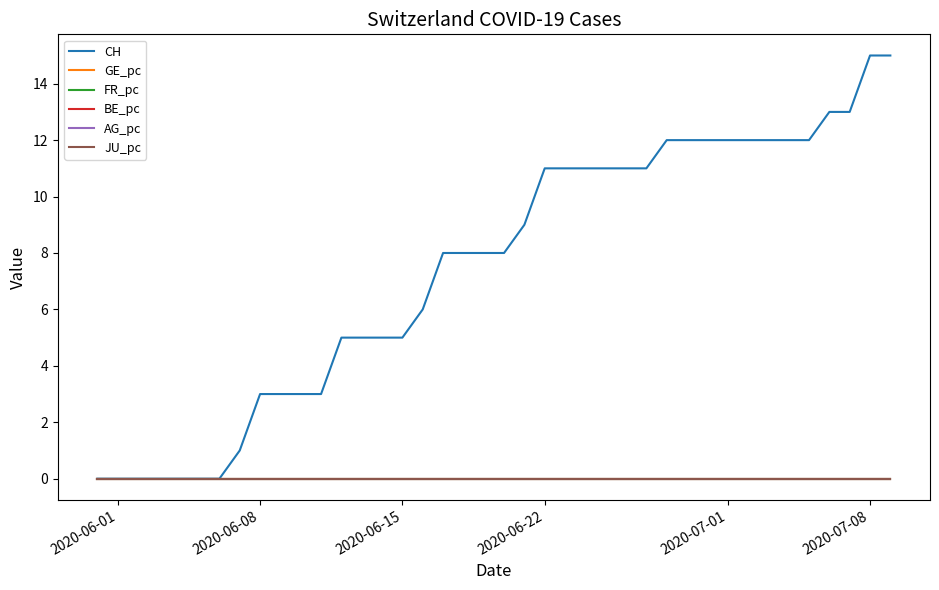

Is this an area chart (filled region under the line)?

No